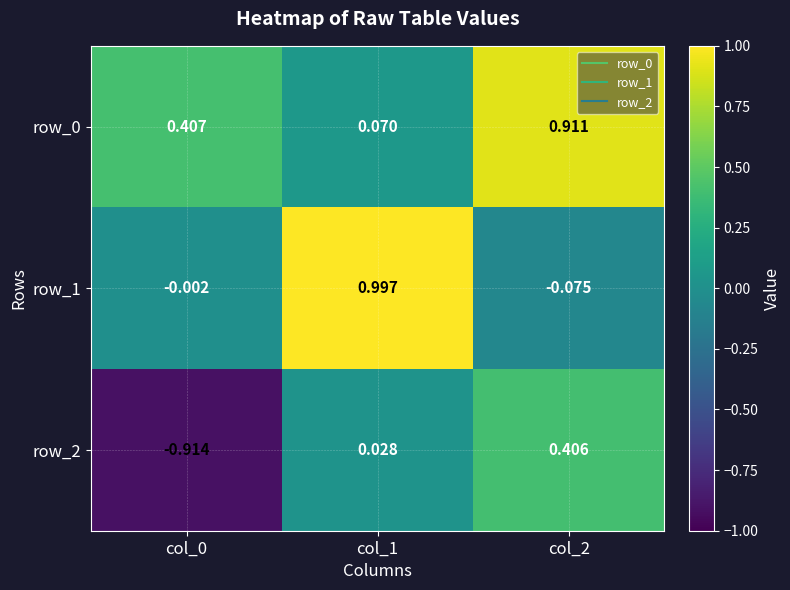

What is the total value across all series at col_0?

-0.5